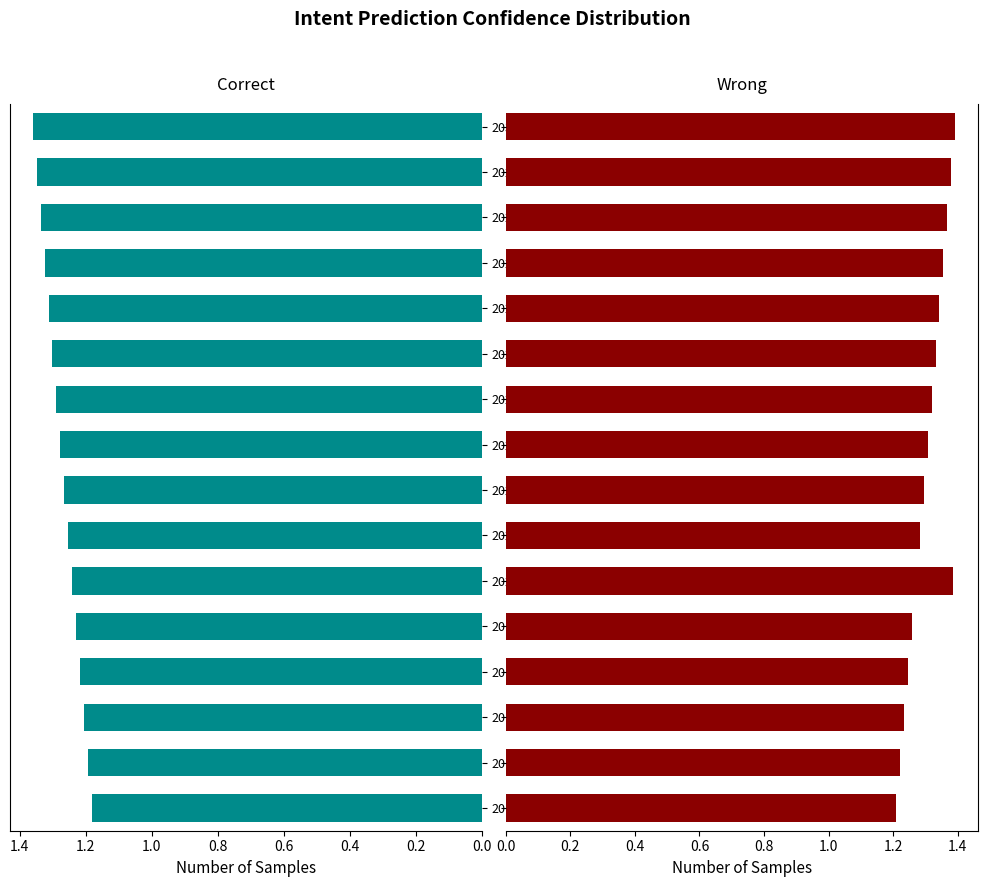

How many groups of bars are there?

16